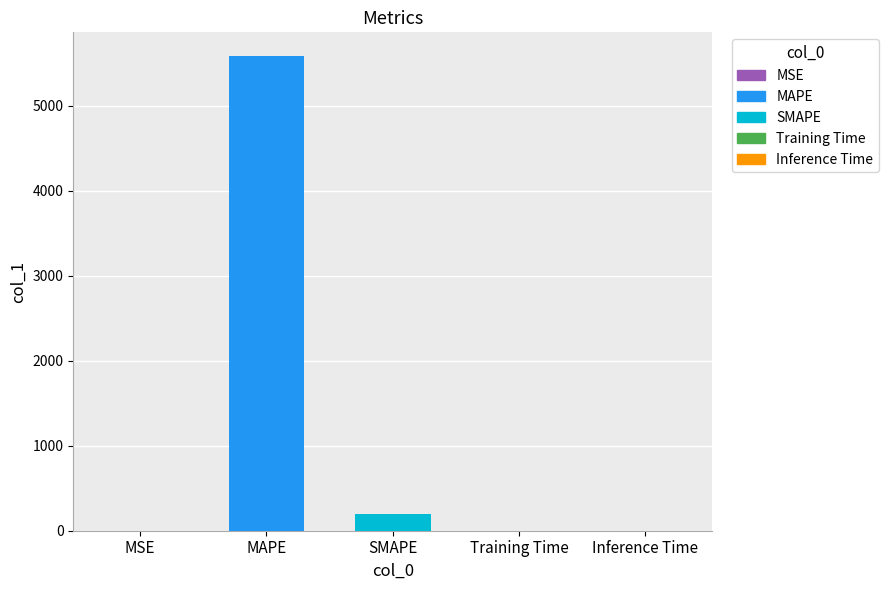

At which label is the value closest to 2791?

SMAPE